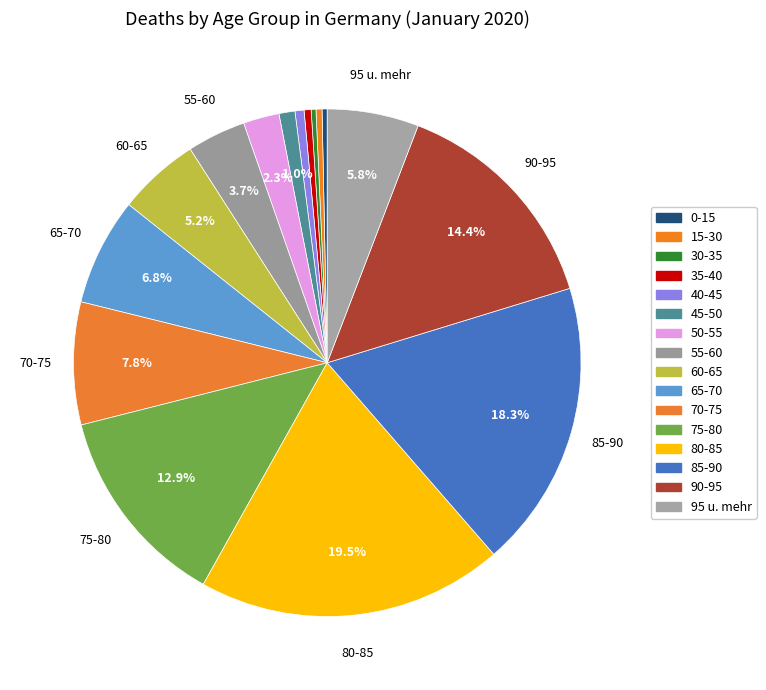

Which has a higher value, 75-80 or 80-85?

80-85